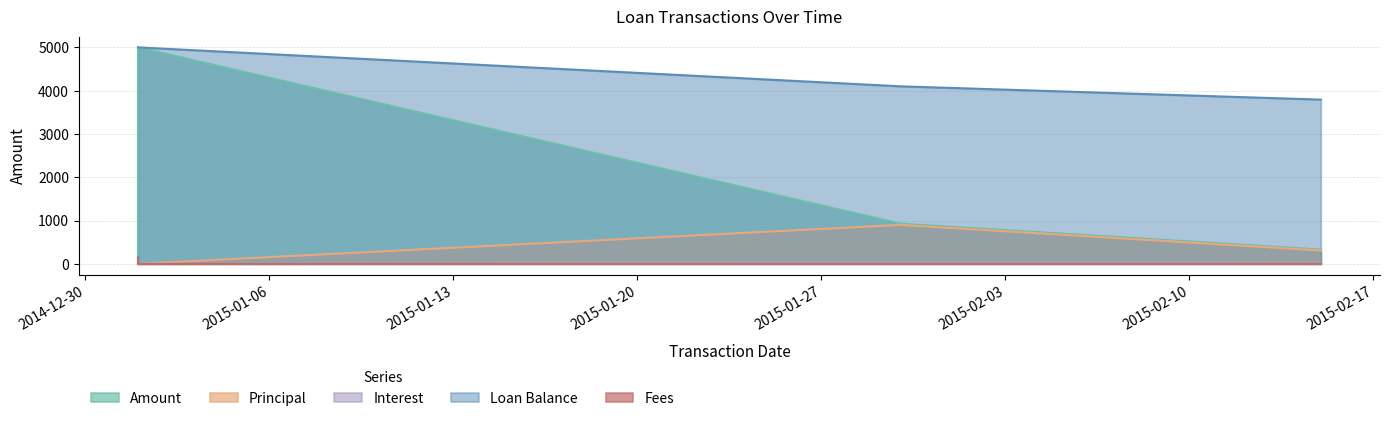

True or false: Amount and Principal cross at least once.

False